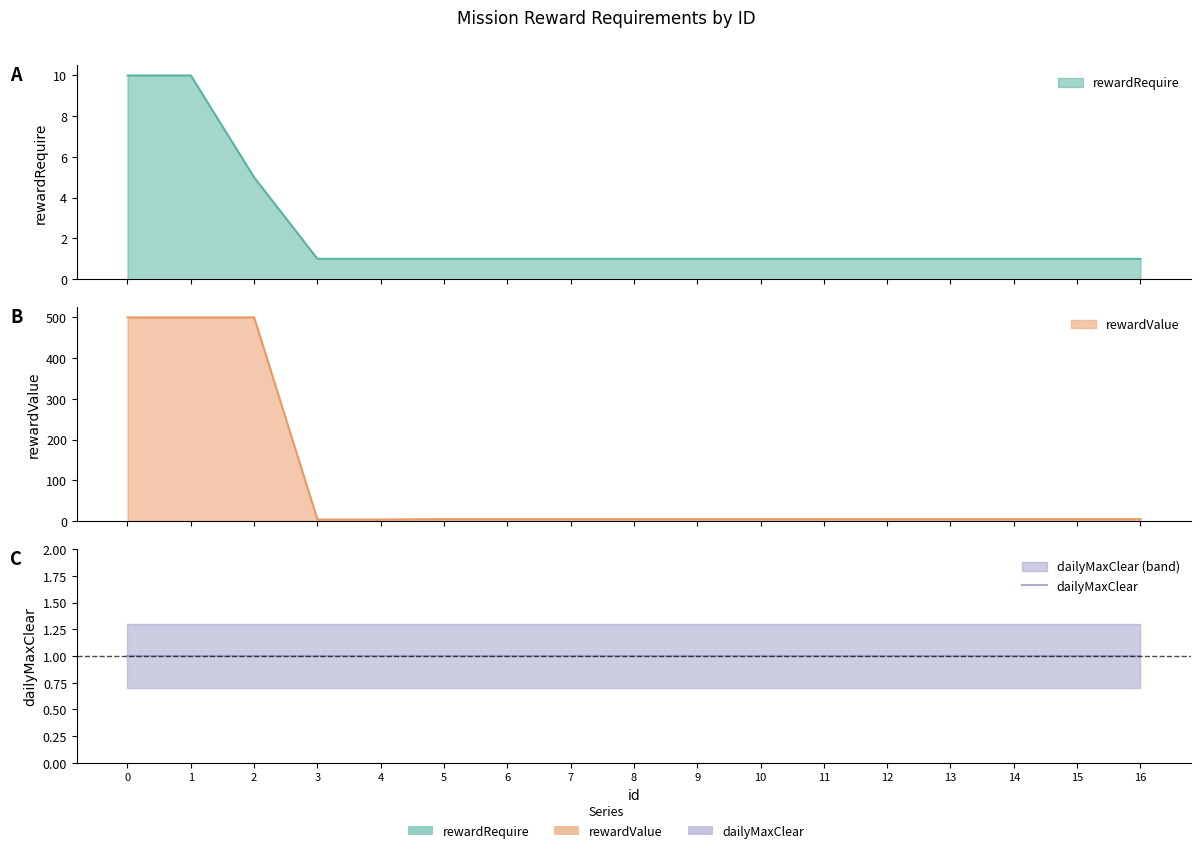

What is the smallest value displayed?

1